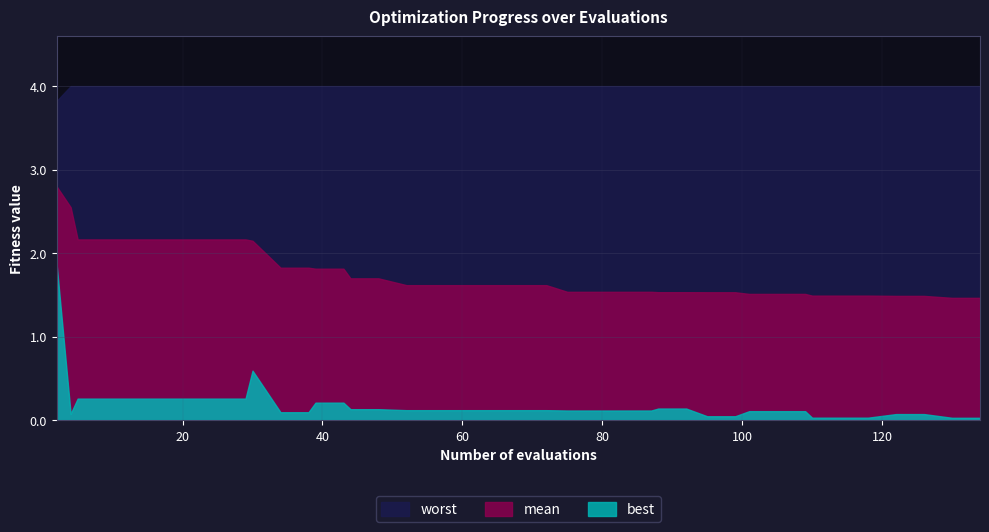

What is the difference between the worst values at 2 and 92?

0.2